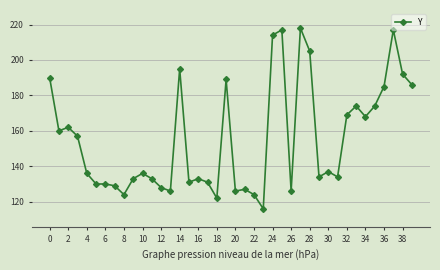

True or false: there are more than 0 points higher than both neighbors.

True